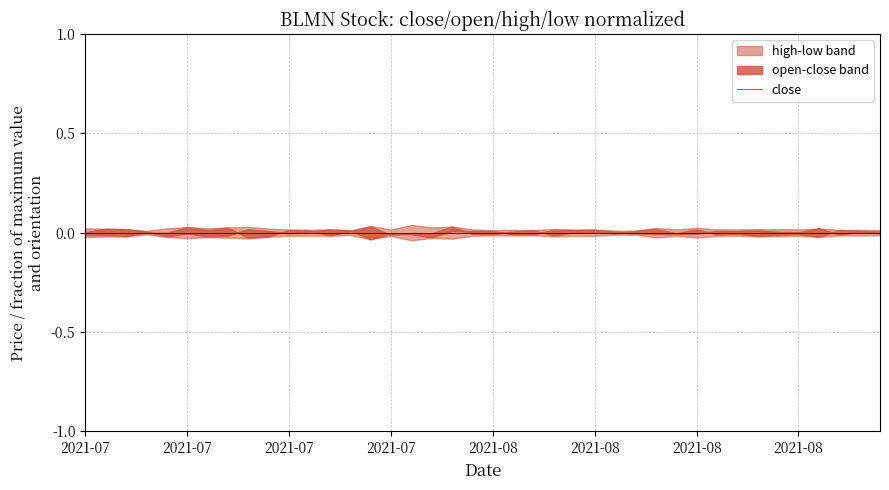

Where is the data nearest to the value 0?

2021-08